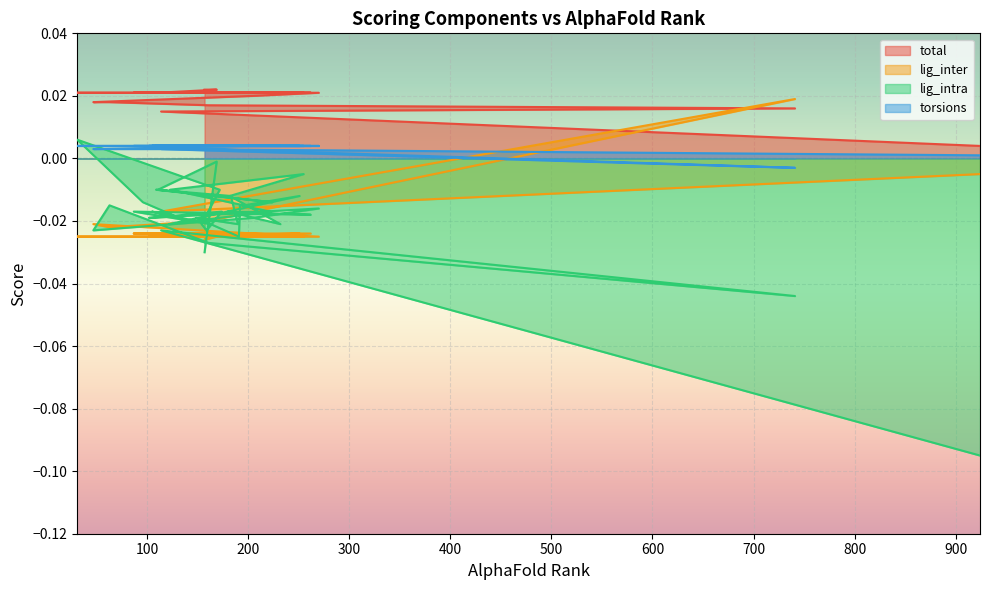

What are all the series names shown in the legend?

total, lig_inter, lig_intra, torsions